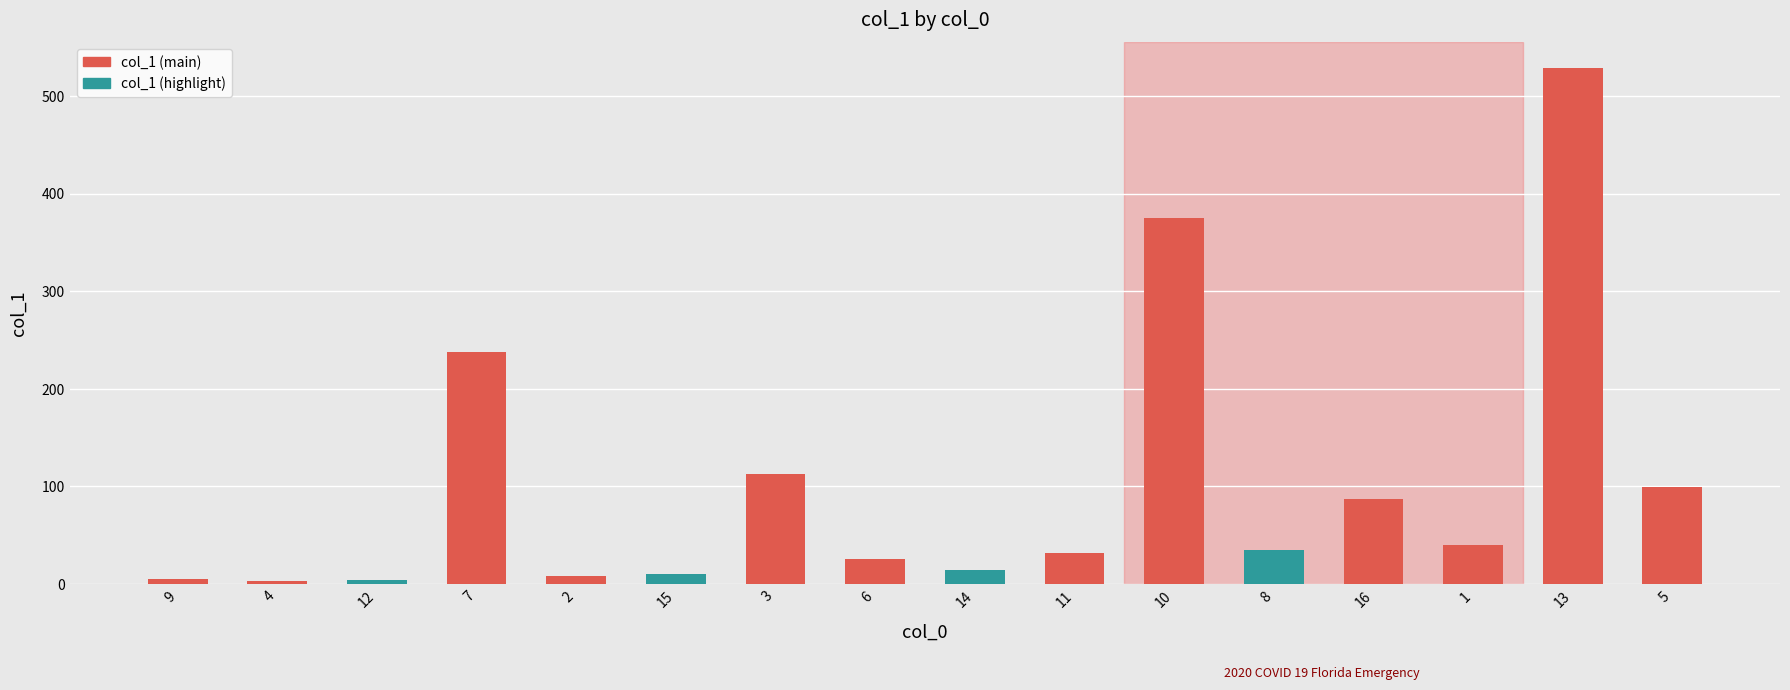

What is the sum of all values?

1617.3